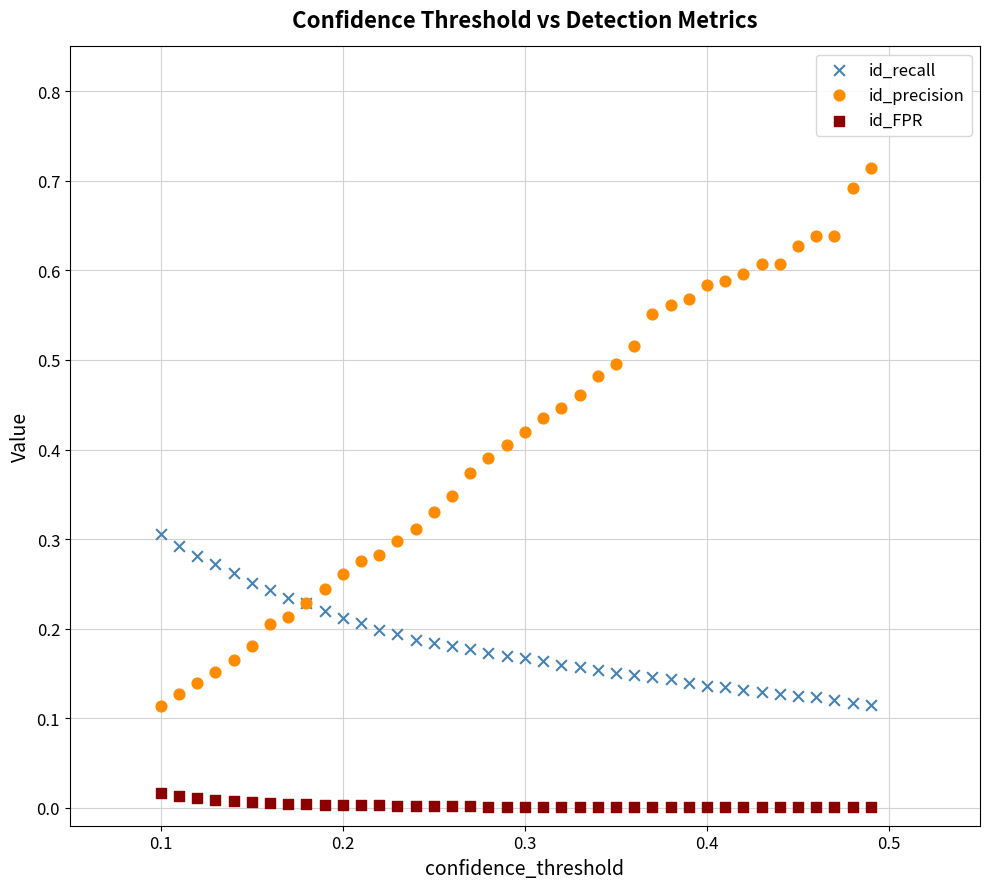

Which series contains the highest Y value?

id_precision